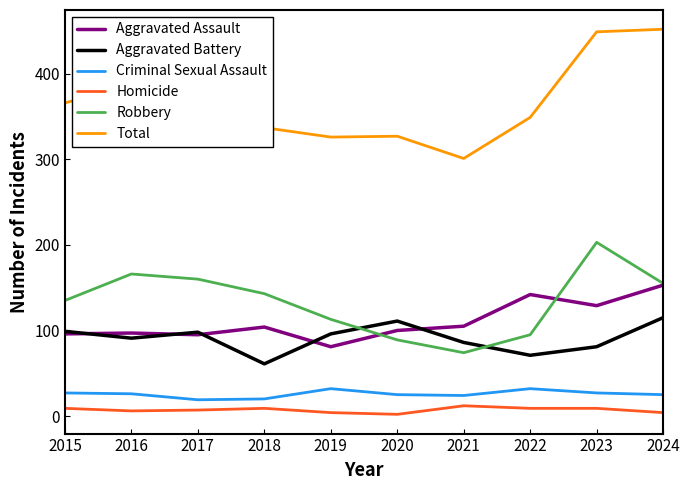

What is the total value across all series at 2024?

904